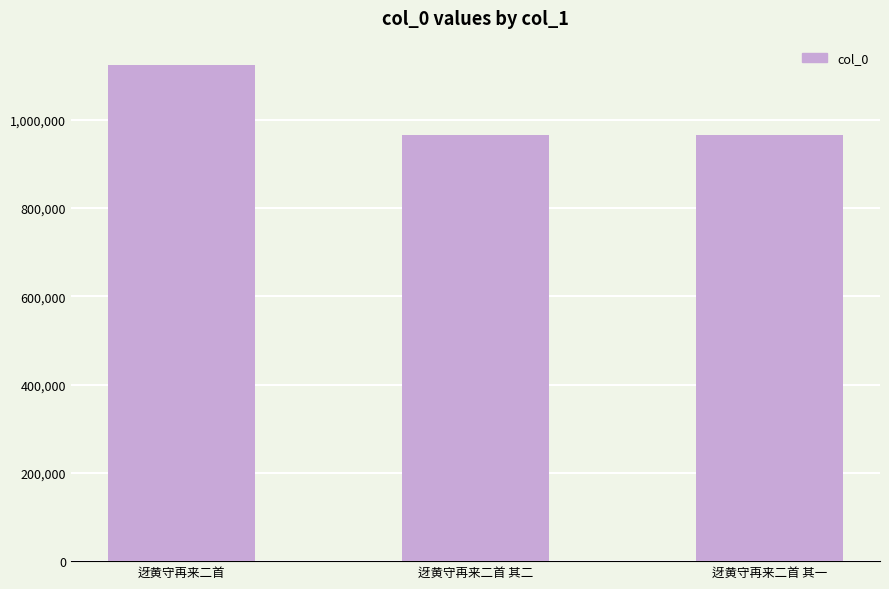

True or false: the data shows 487443 at 迓黄守再来二首.

False